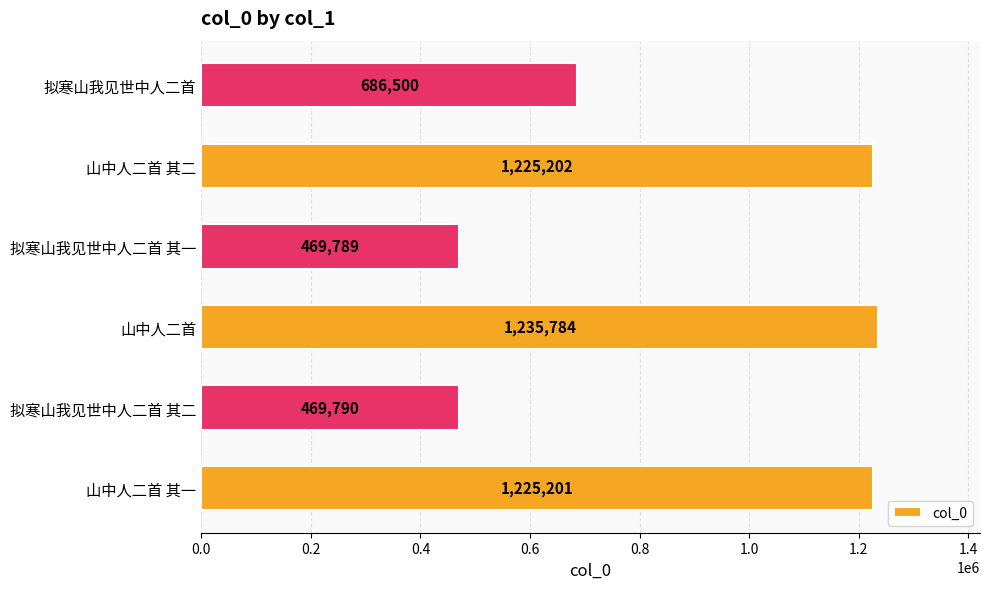

What is the ratio of the value at 拟寒山我见世中人二首 其二 to the value at 山中人二首 其二?

0.4